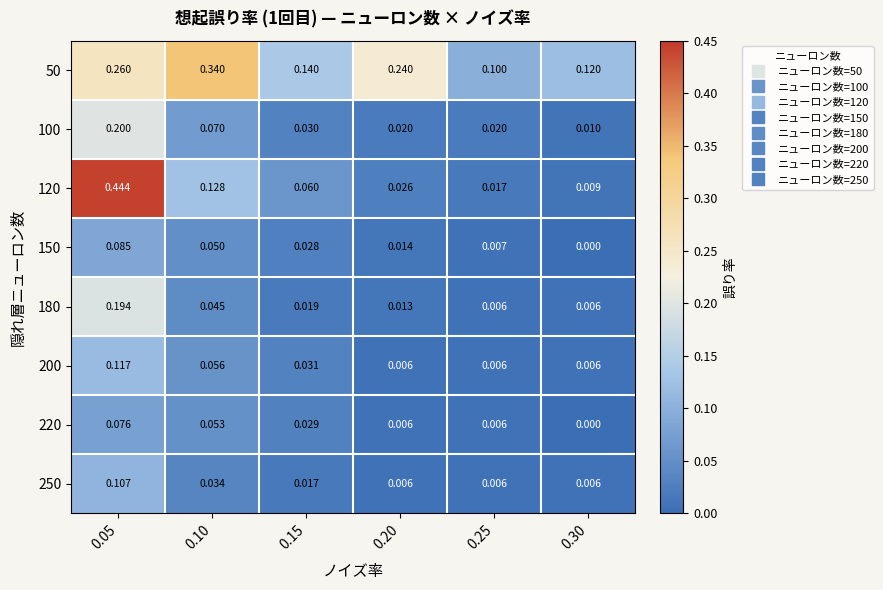

Is the value of 150 at 0.10 greater than the value of 50 at 0.10?

No